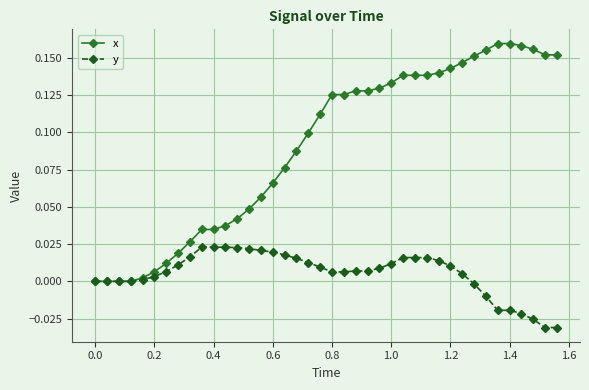

Which series has the largest range (max minus min)?

x